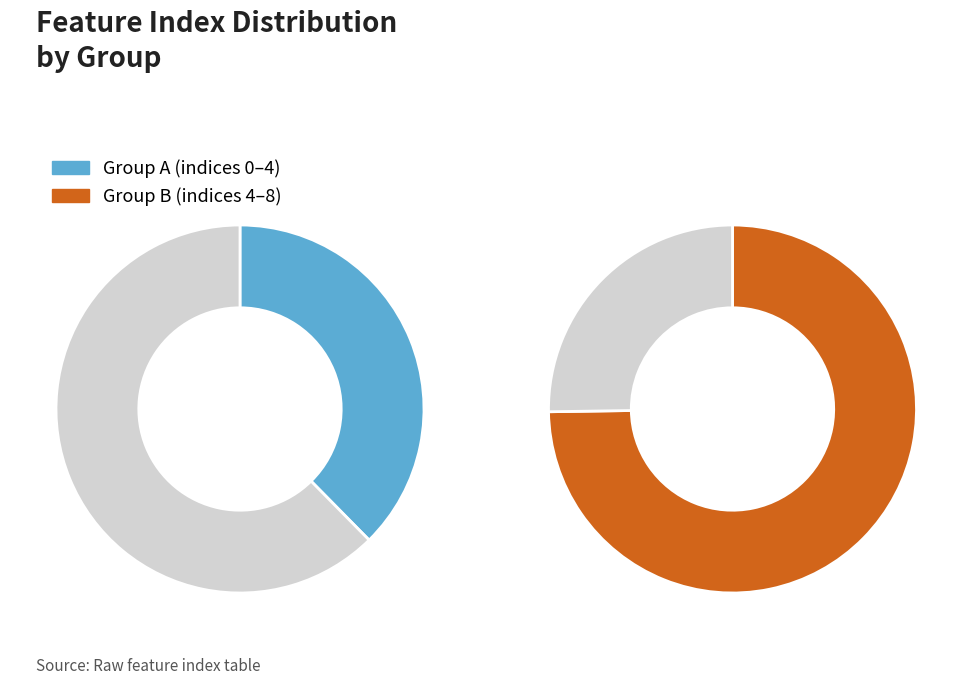

Between 8 and 4, which is larger?

4